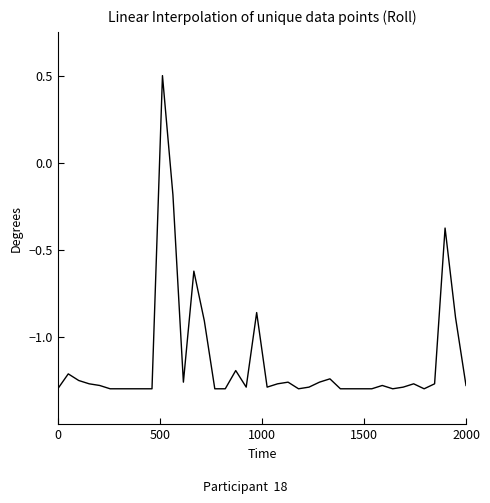

What is the greatest value displayed?

0.5